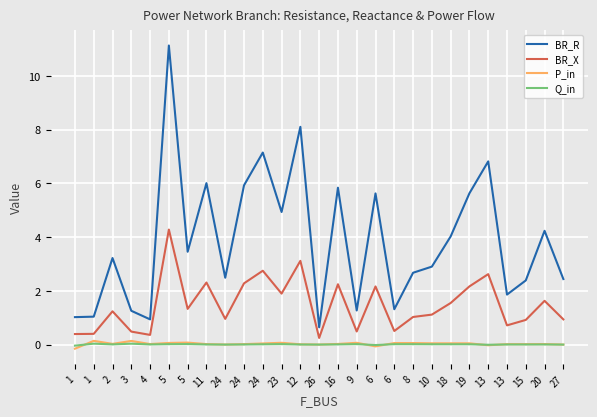

Which series has the largest total across all categories?

BR_R